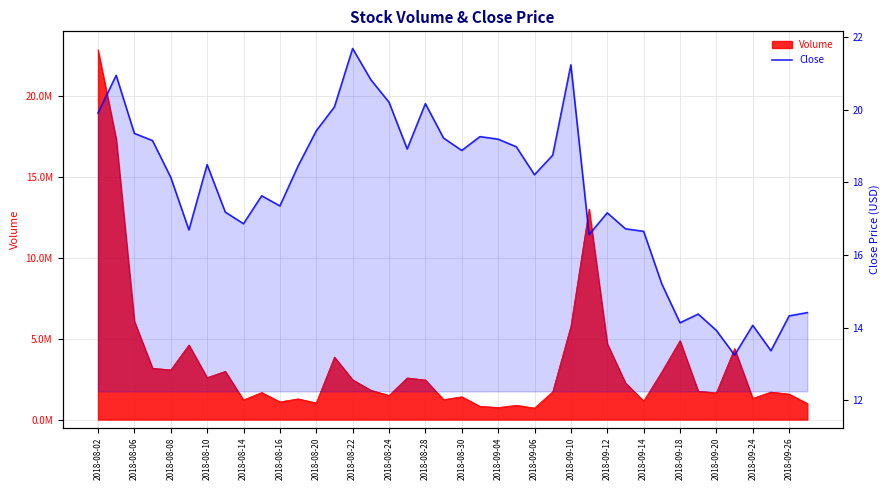

What is the ratio of the value at 2018-08-10 to the value at 2018-08-08?

1.0